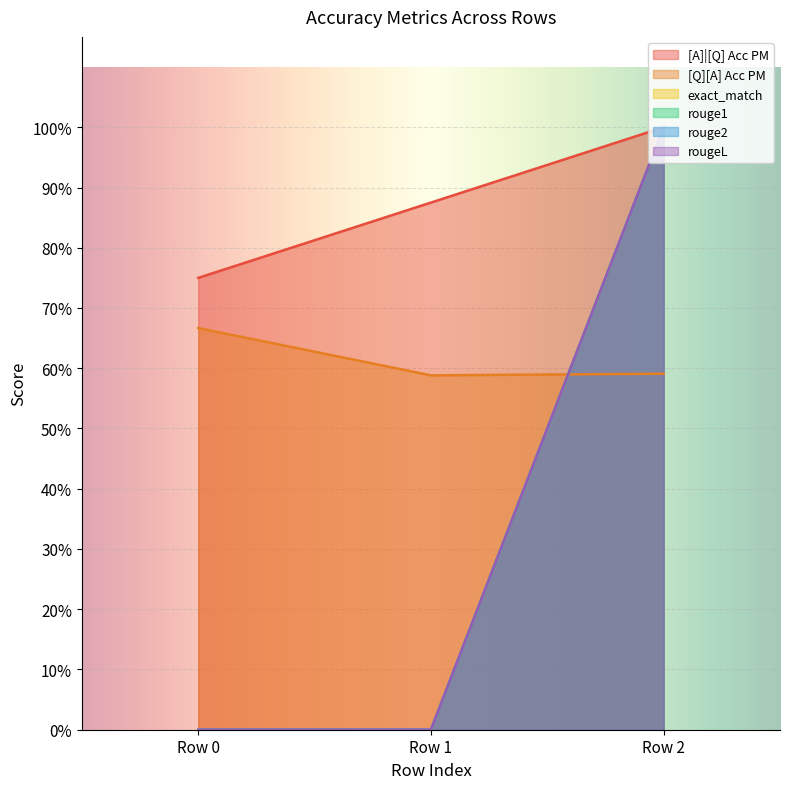

How many data points in rouge1 are above 0?

1